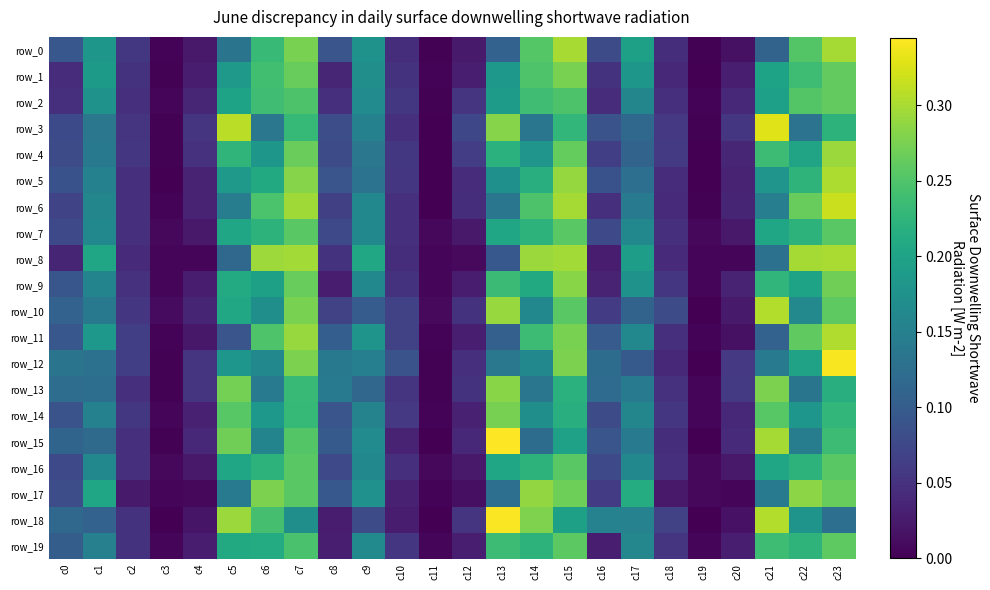

True or false: row_17 has a value of 0.3 at c9.

False